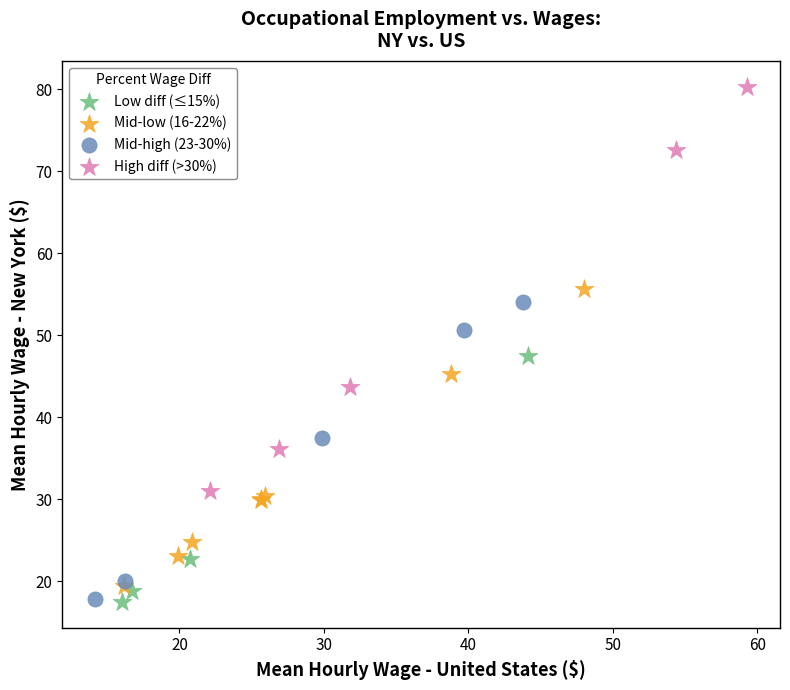

Which series contains the highest Y value?

High diff (>30%)